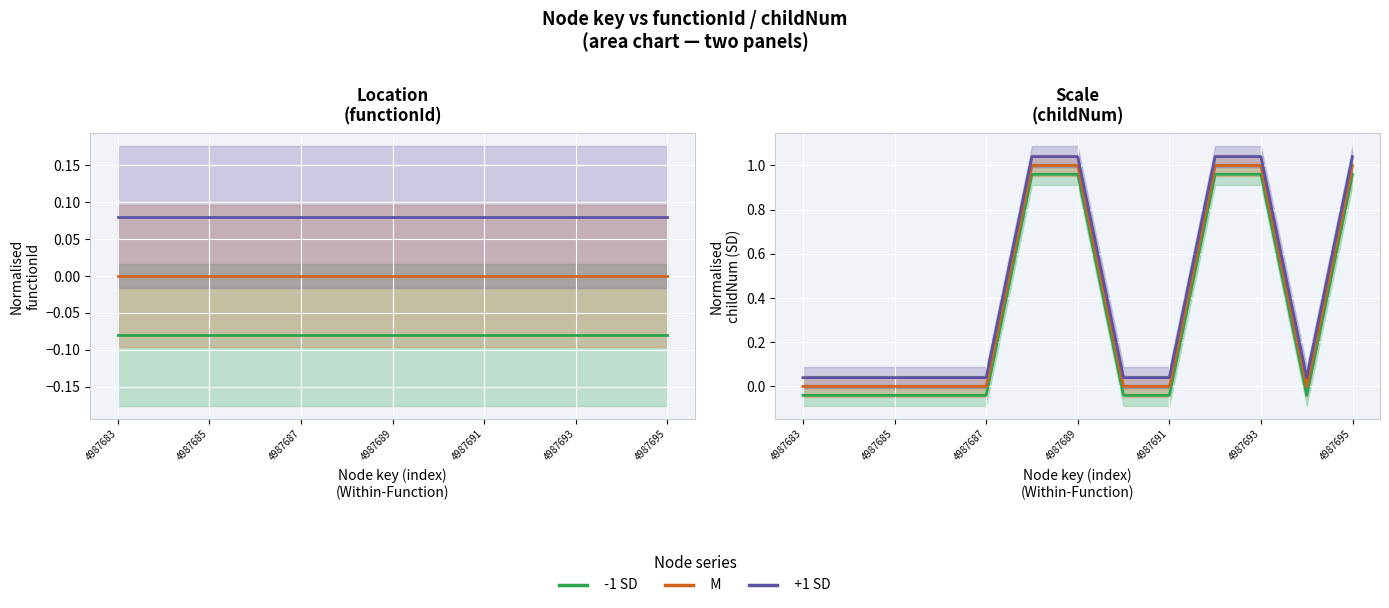

How many lines are shown in the chart?

3